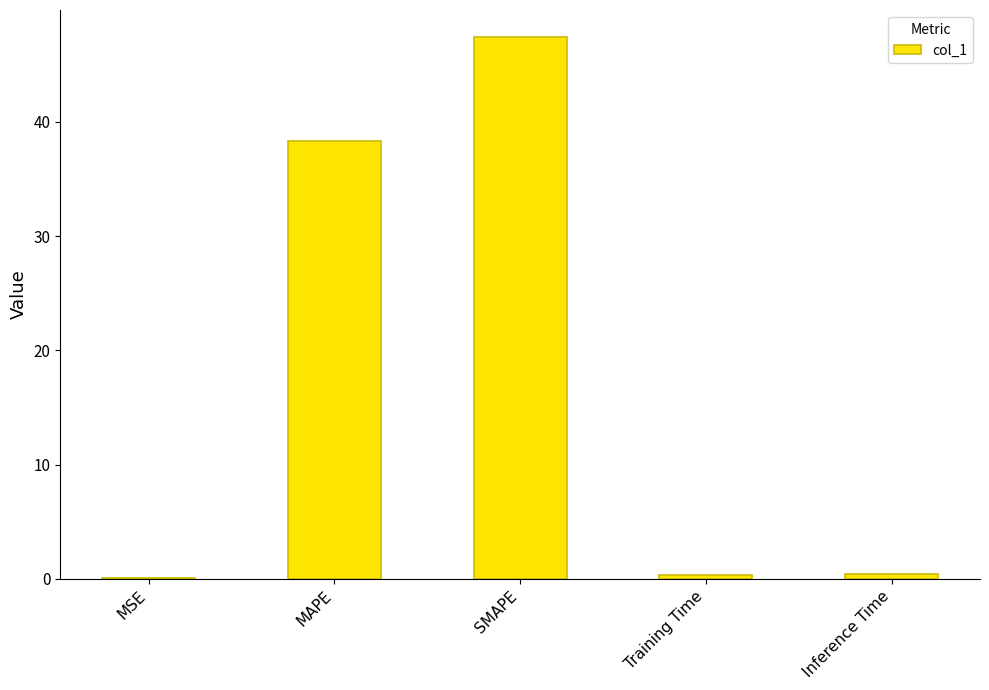

What is the sum of the values at Training Time and SMAPE?

47.8